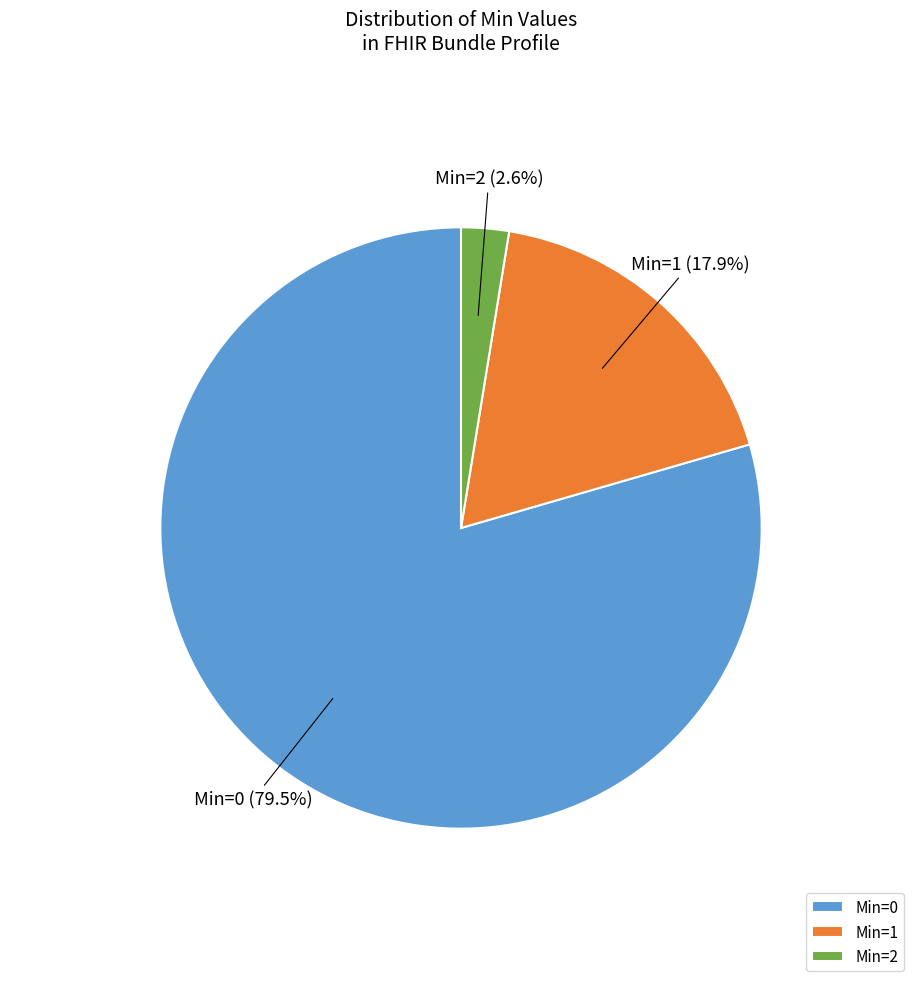

Is there a majority slice in this chart?

Yes